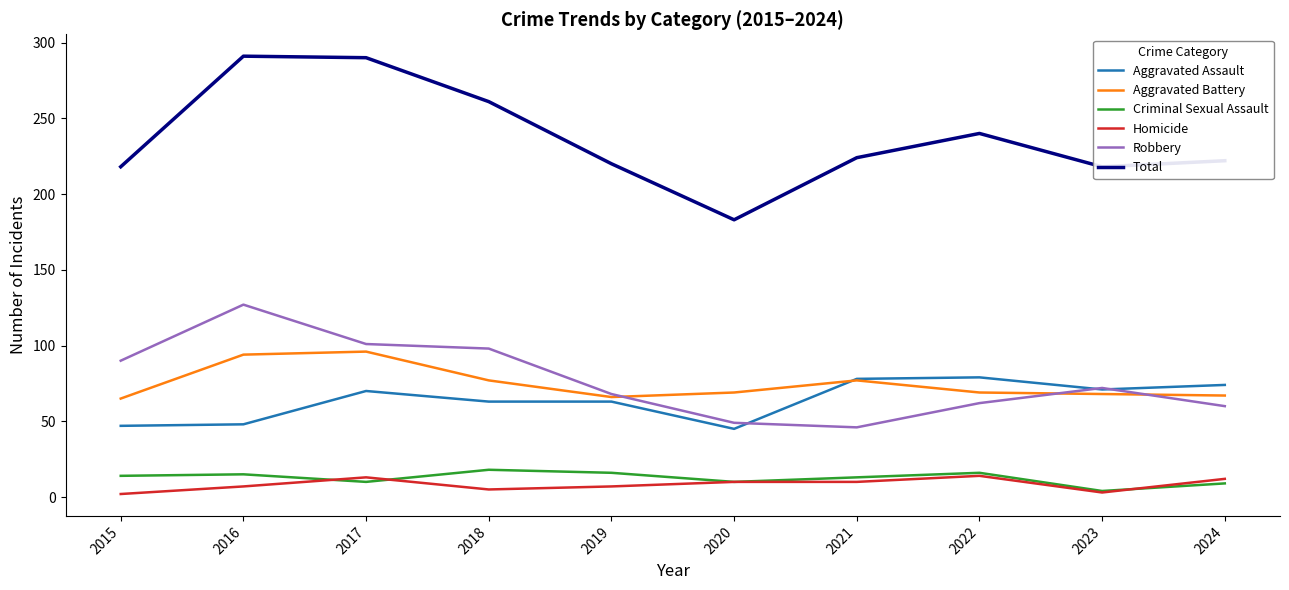

What is the maximum value shown in the chart?

291